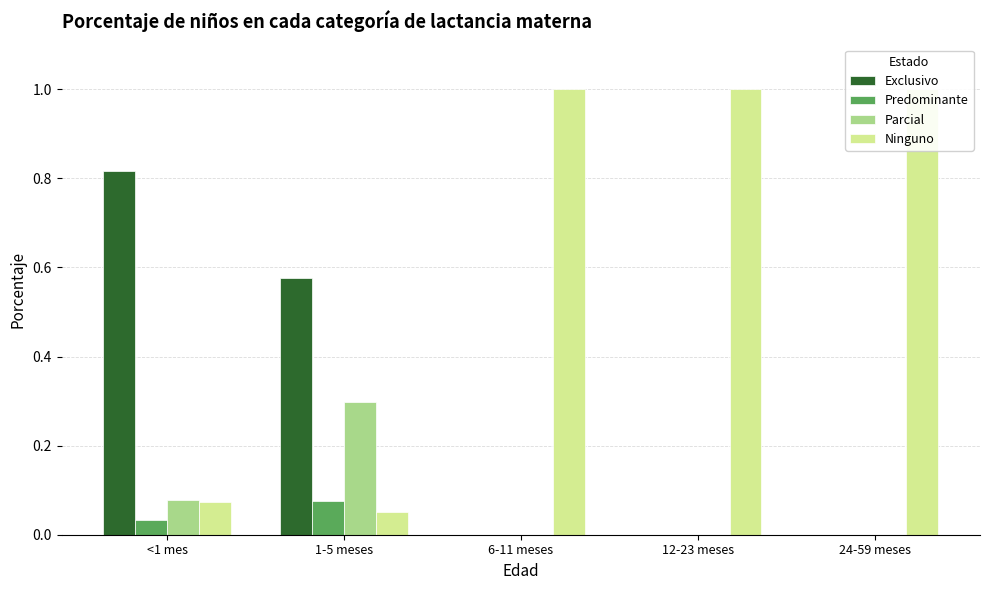

Reading left to right, list all the values displayed in this chart.

Exclusivo: <1 mes=0.8	1-5 meses=0.6	6-11 meses=0.0	12-23 meses=0.0	24-59 meses=0.0
Predominante: <1 mes=0.0	1-5 meses=0.1	6-11 meses=0.0	12-23 meses=0.0	24-59 meses=0.0
Parcial: <1 mes=0.1	1-5 meses=0.3	6-11 meses=0.0	12-23 meses=0.0	24-59 meses=0.0
Ninguno: <1 mes=0.1	1-5 meses=0.1	6-11 meses=1.0	12-23 meses=1.0	24-59 meses=1.0